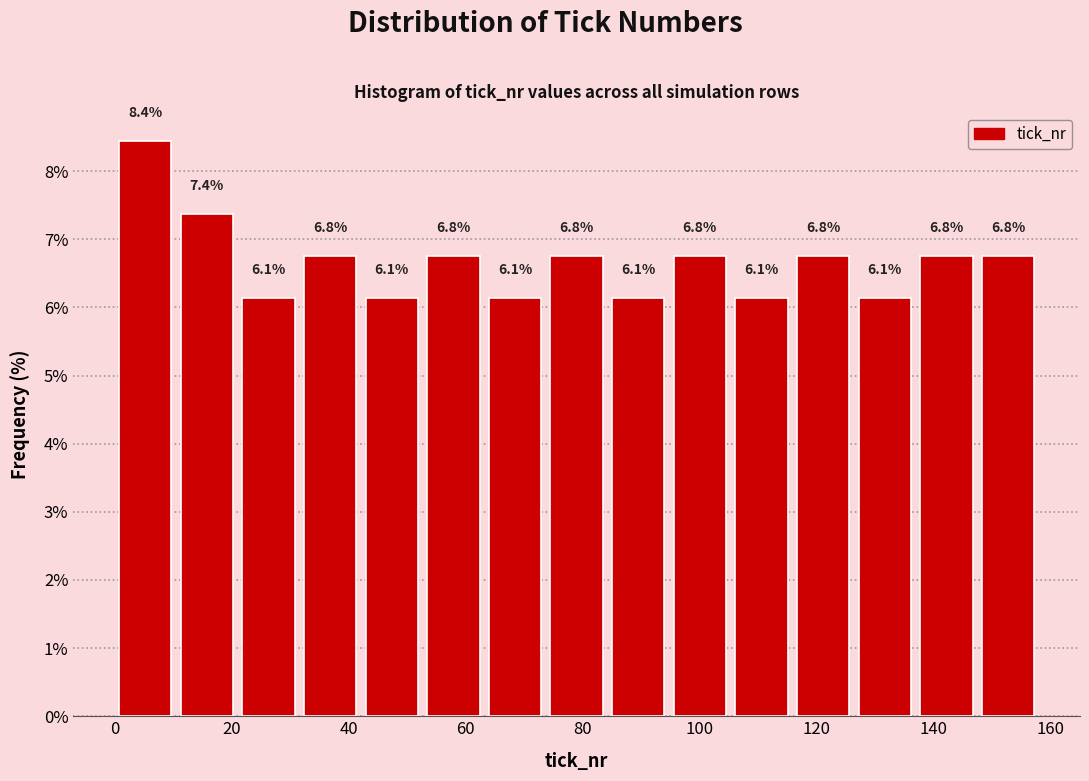

Over which range of the x-axis is the bar tallest?

0 to 10